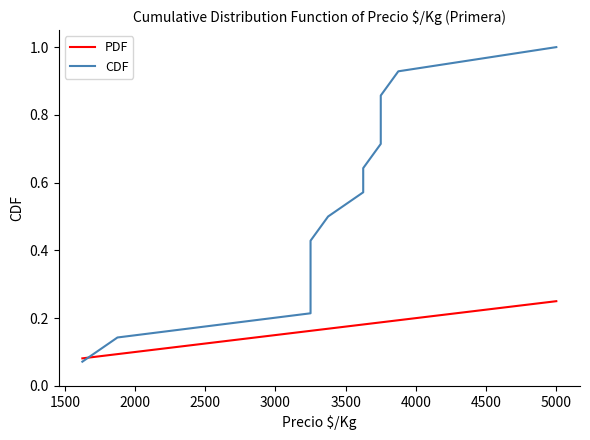

True or false: CDF has a value of 1.1 at 10.

False